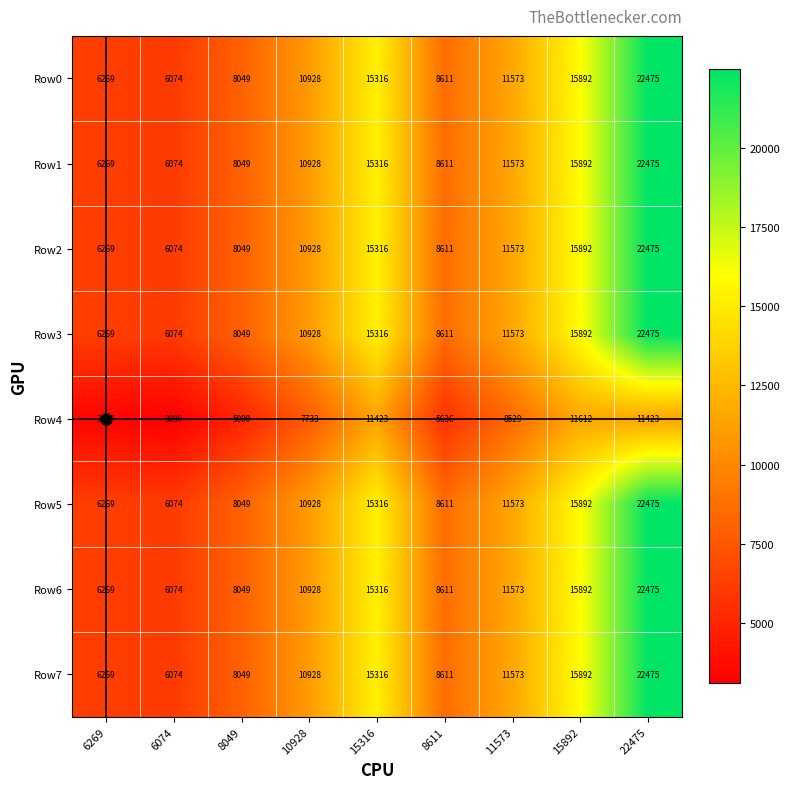

How many categories are shown in the chart?

9